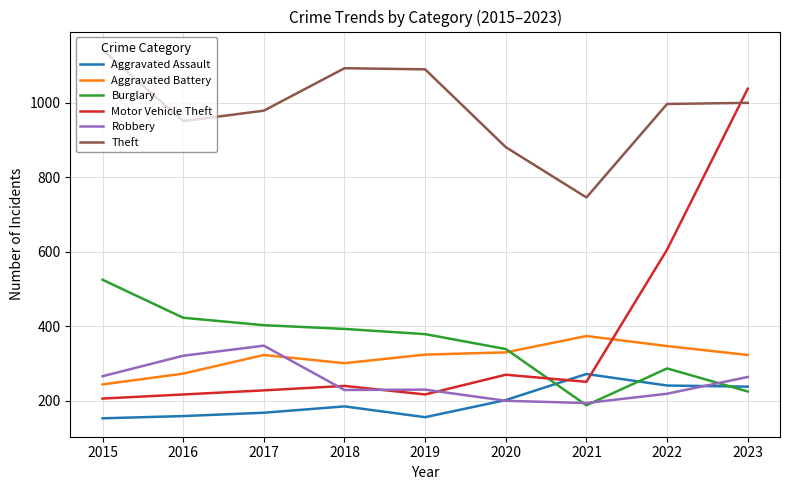

How many lines are shown in the chart?

6